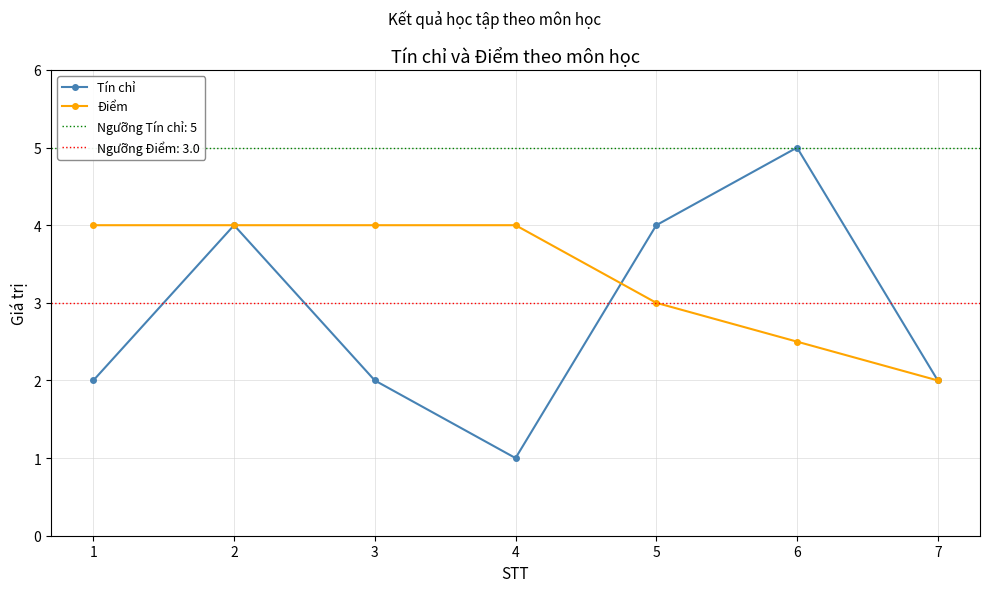

True or false: Tín chỉ and Điểm intersect in this chart.

True